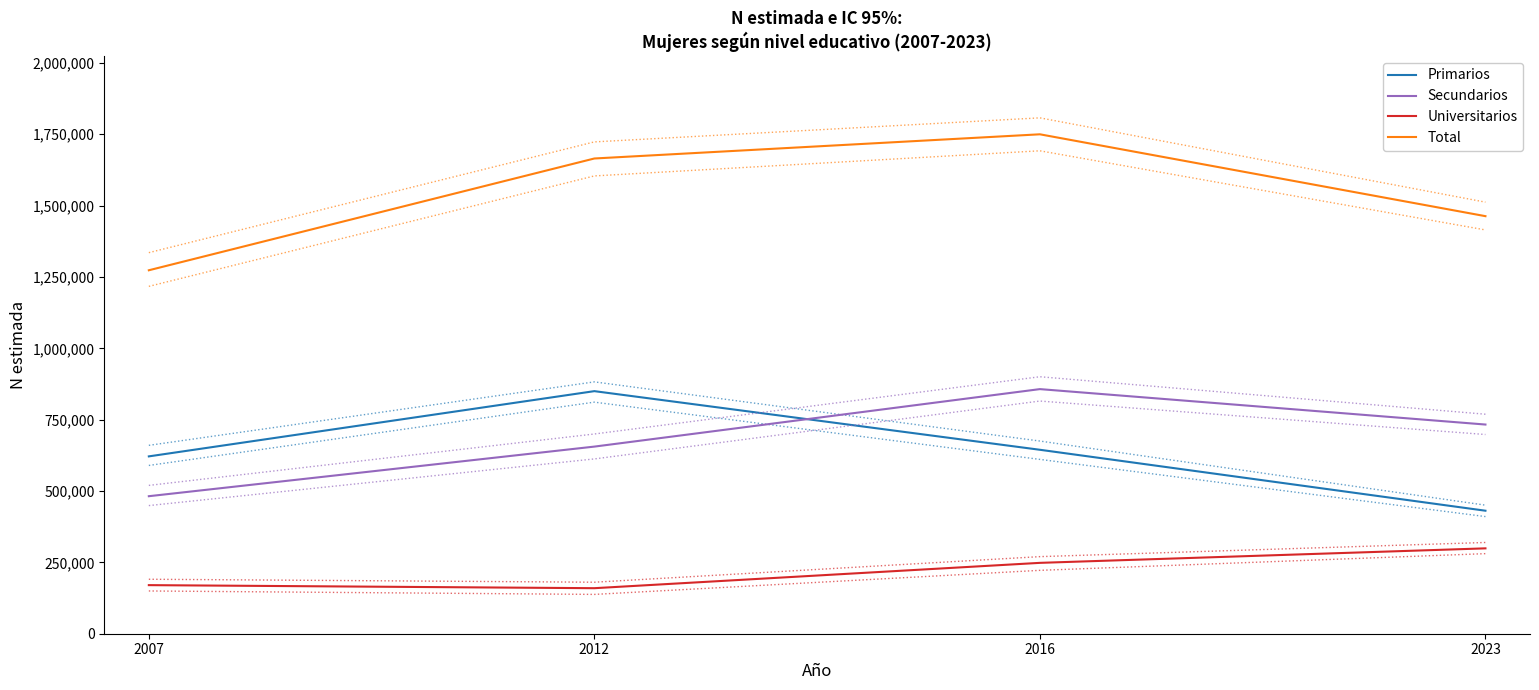

At which label is Secundarios closest to 669440?

2012